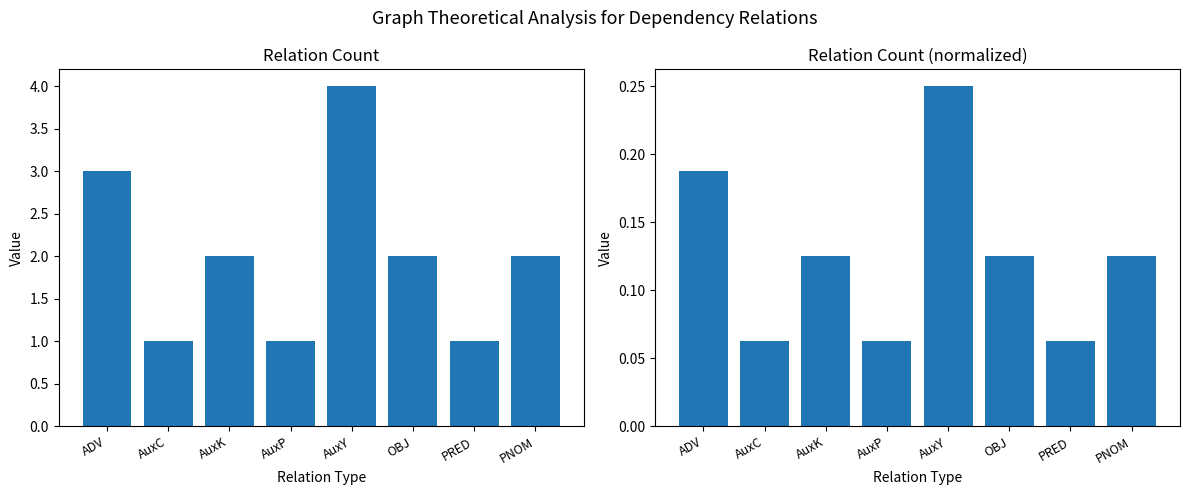

Reading left to right, what are all the values shown in this chart?

Count: 3.0	1.0	2.0	1.0	4.0	2.0	1.0	2.0
Normalized Count: 0.2	0.1	0.1	0.1	0.2	0.1	0.1	0.1